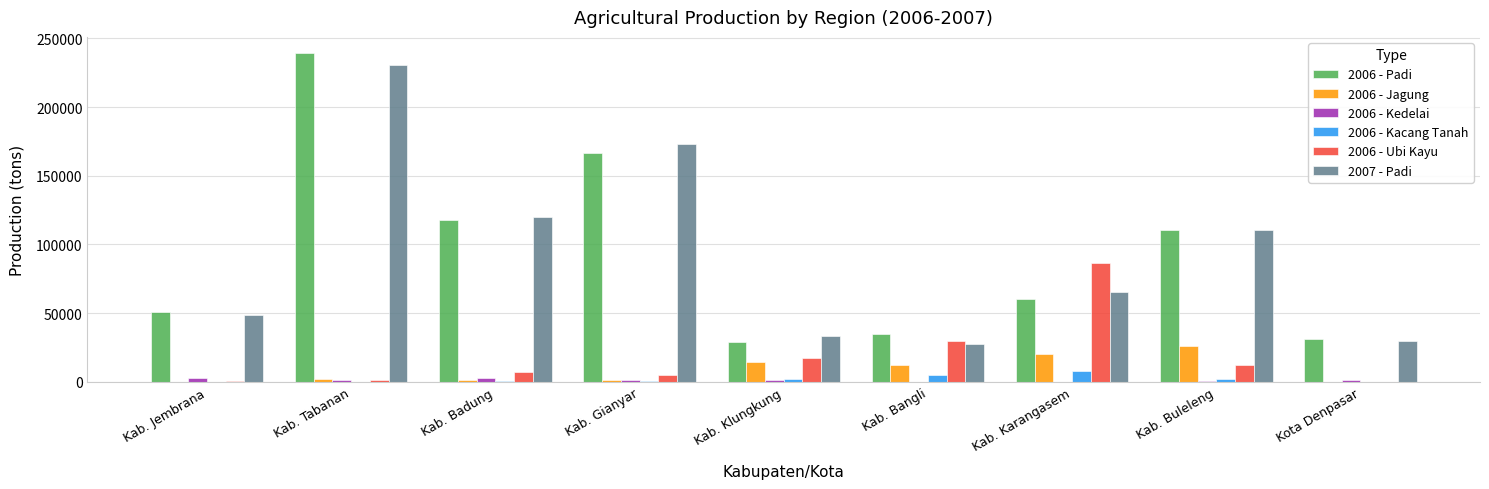

Is the value of 2006 - Jagung at Kab. Tabanan greater than the value of 2007 - Padi at Kab. Badung?

No